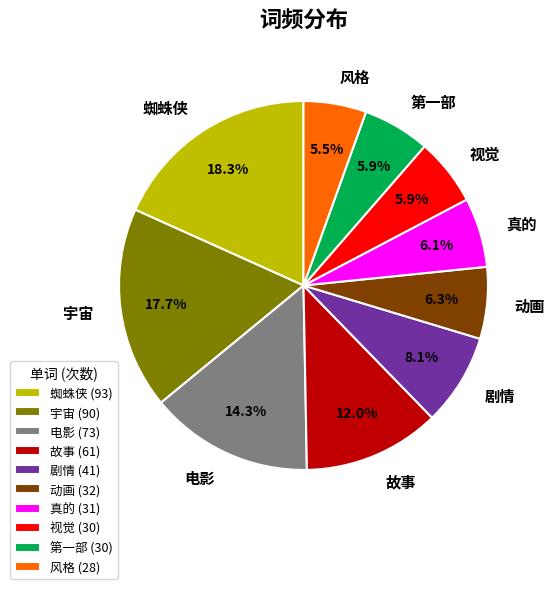

True or false: 蜘蛛侠 accounts for 18% of the total.

True